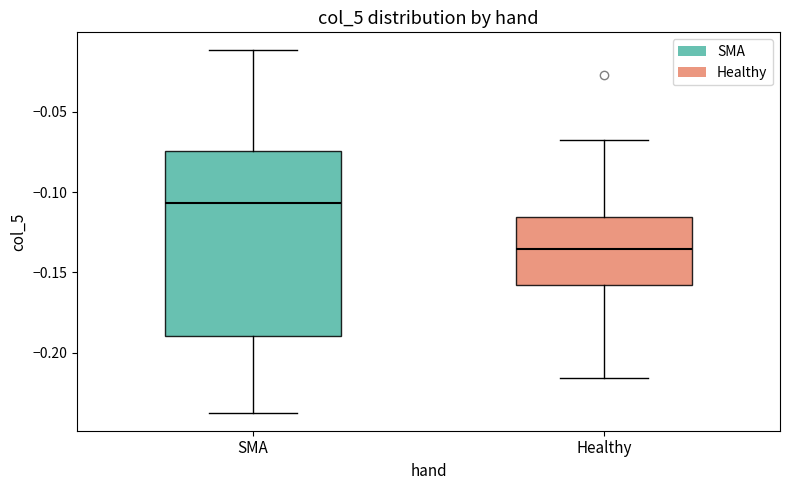

Reading left to right, read every box against the y-axis: the position of its median line, the range the box covers, and the ends of its whiskers. The values are not printed on the chart, so give them approximately, as read against the axis.

SMA: median -0.105, box -0.190 to -0.075, whiskers -0.235 to -0.010
Healthy: median -0.135, box -0.160 to -0.115, whiskers -0.215 to -0.070